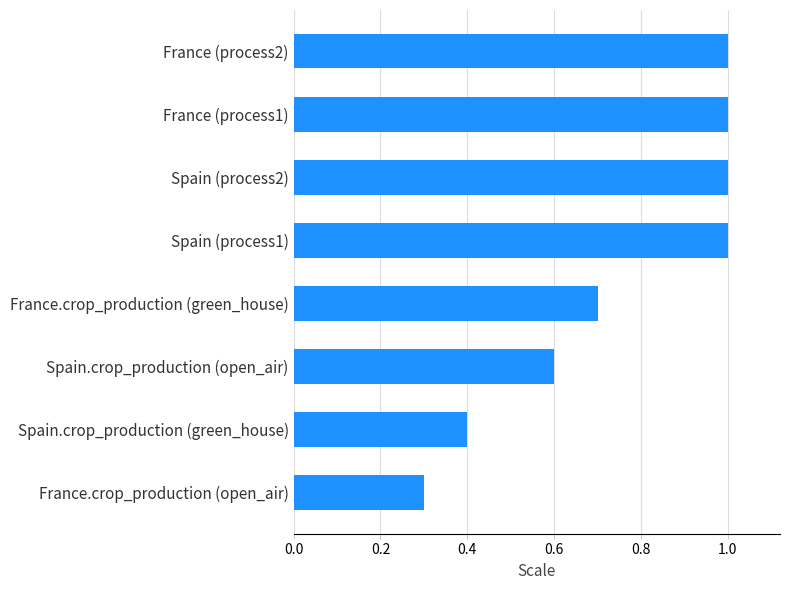

How many values are between 0 and 1?

8